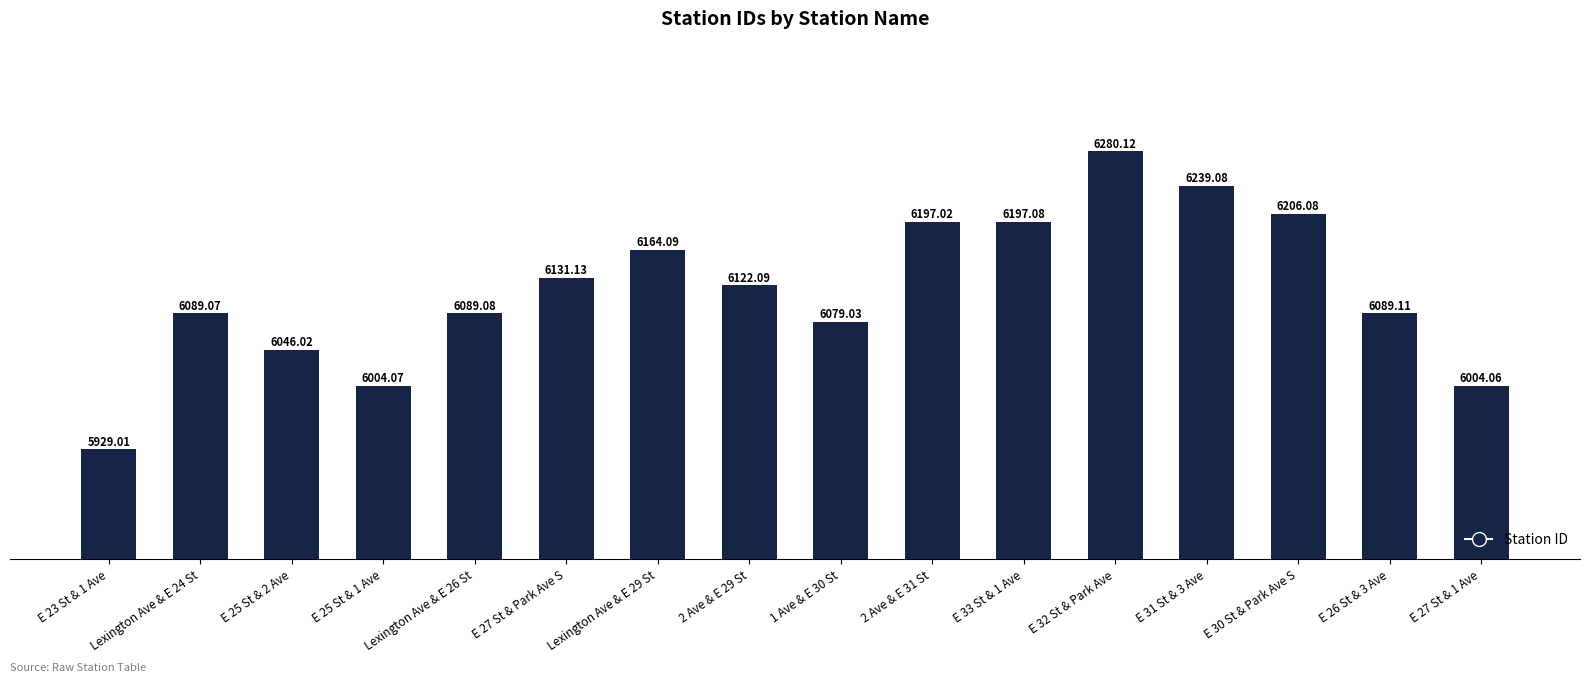

At which category does the chart reach its minimum across all series?

E 23 St & 1 Ave